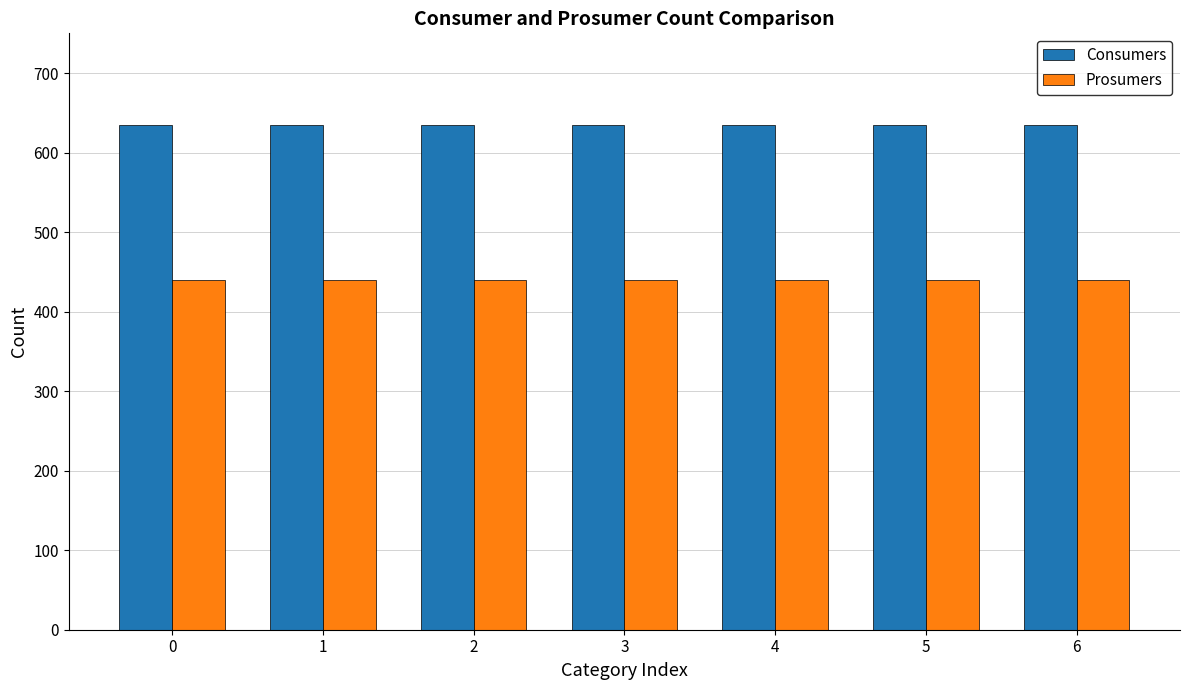

Read the Consumers value at 5.

635